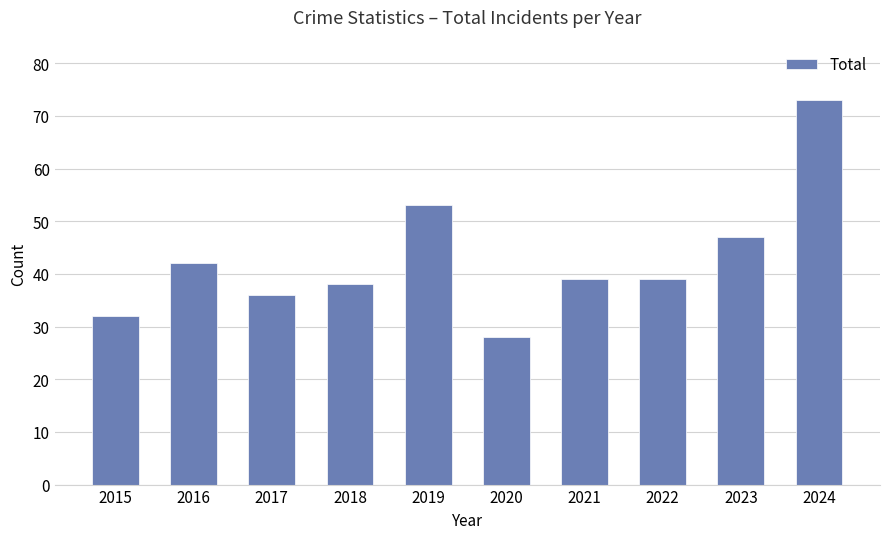

Reading left to right, transcribe all the data shown in this chart.

32	42	36	38	53	28	39	39	47	73